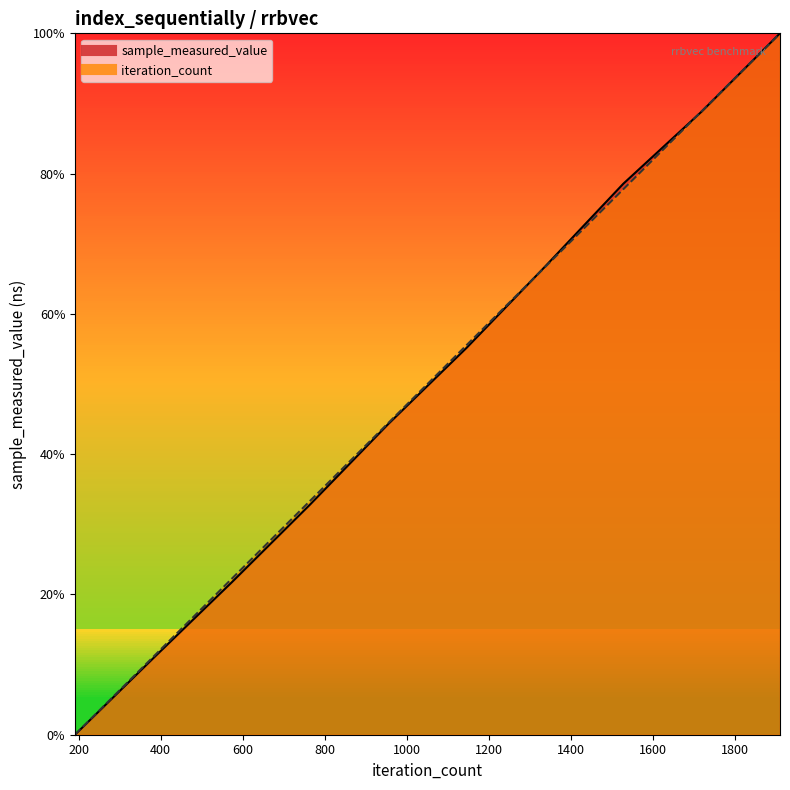

How many intersections are there between iteration_count and sample_measured_value?

2